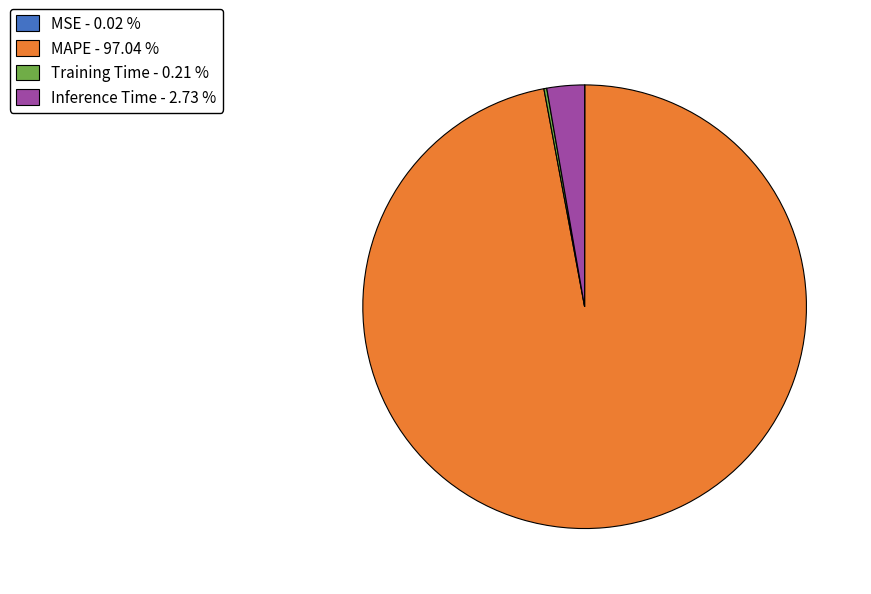

Does any single category account for the majority?

Yes